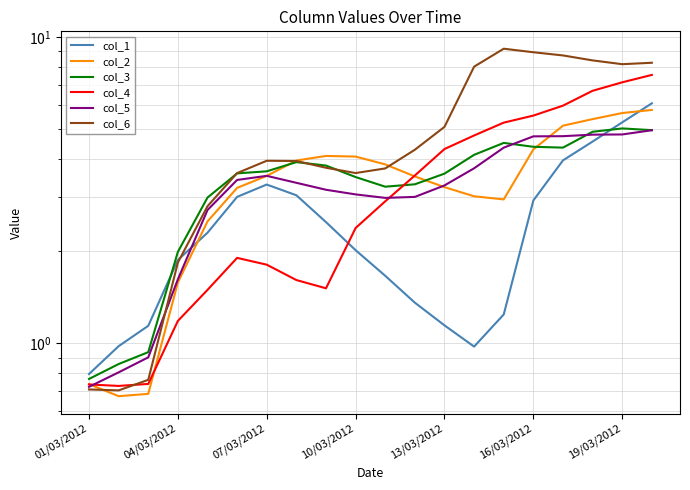

Which series has the largest total across all categories?

col_6